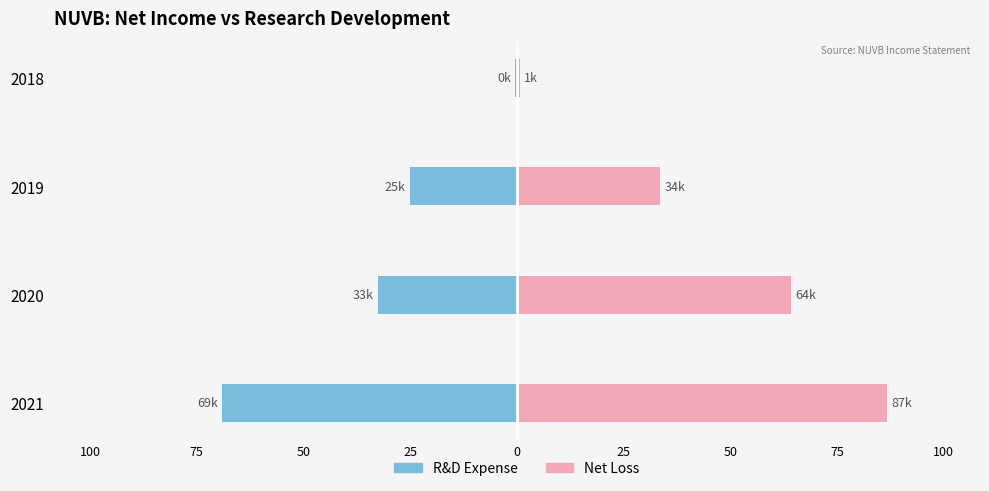

How many bars are there in each group?

2